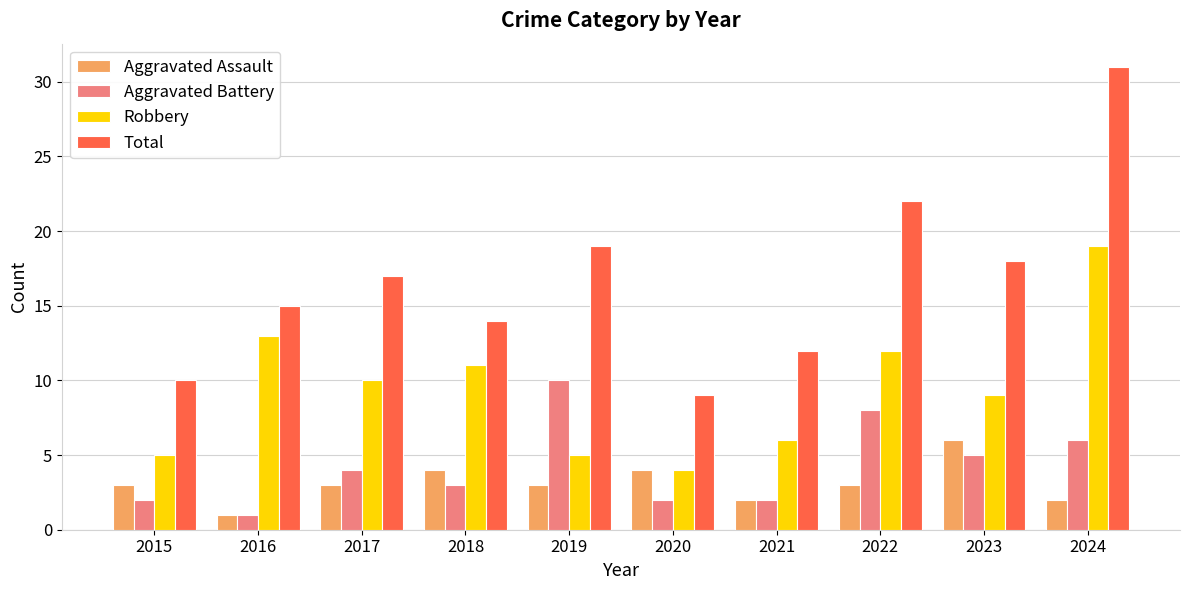

Reading right to left, extract all data points from this chart.

Aggravated Assault: 2	6	3	2	4	3	4	3	1	3
Aggravated Battery: 6	5	8	2	2	10	3	4	1	2
Robbery: 19	9	12	6	4	5	11	10	13	5
Total: 31	18	22	12	9	19	14	17	15	10